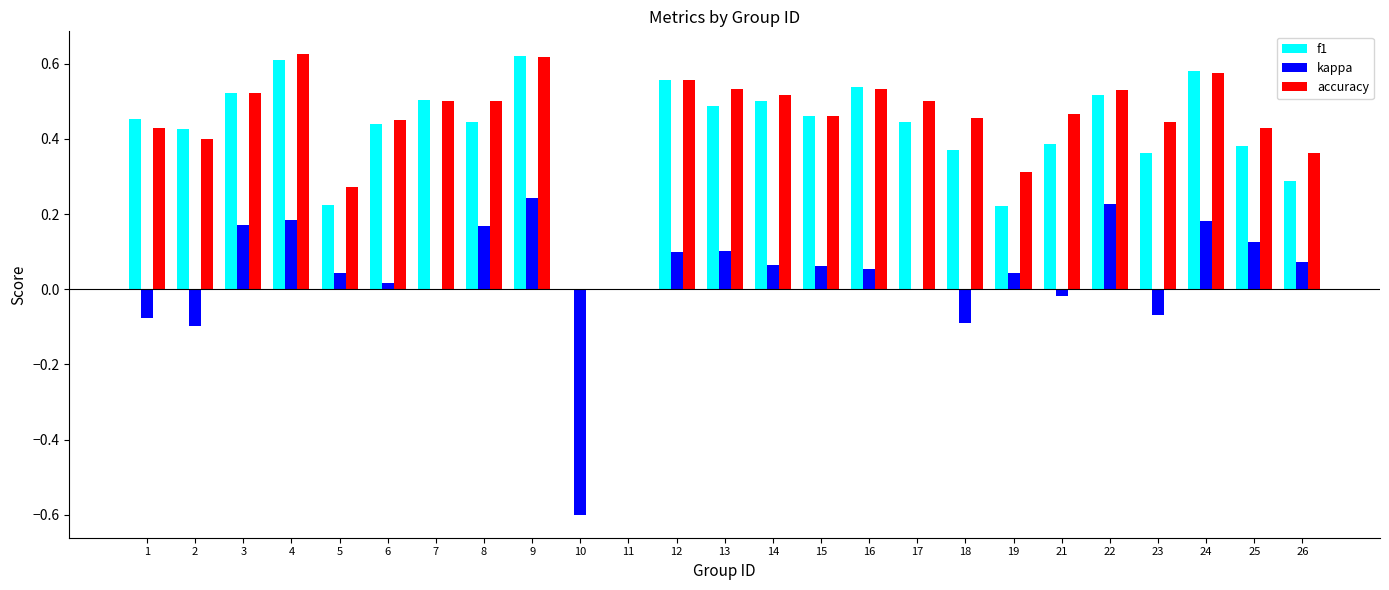

Which series changed the most between 9 and 10?

kappa